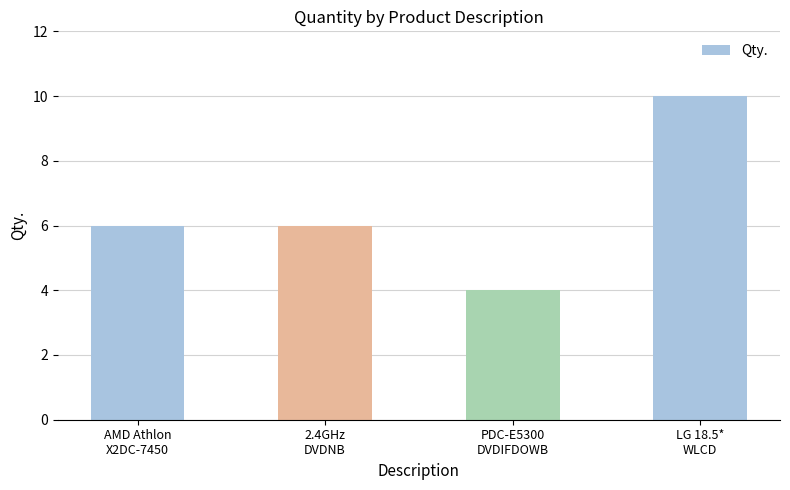

Which category has the lowest value across all series?

PDC-E5300
DVDIFDOWB